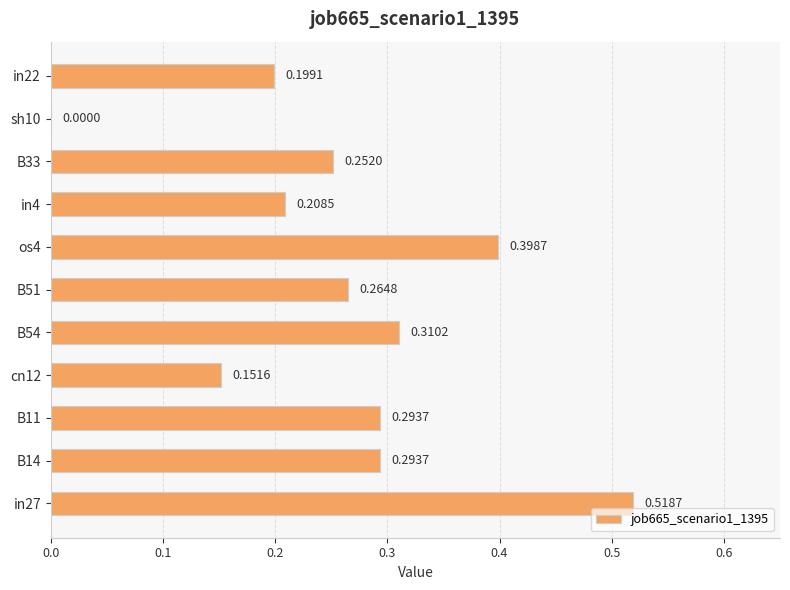

What is the sum of all values?

2.9